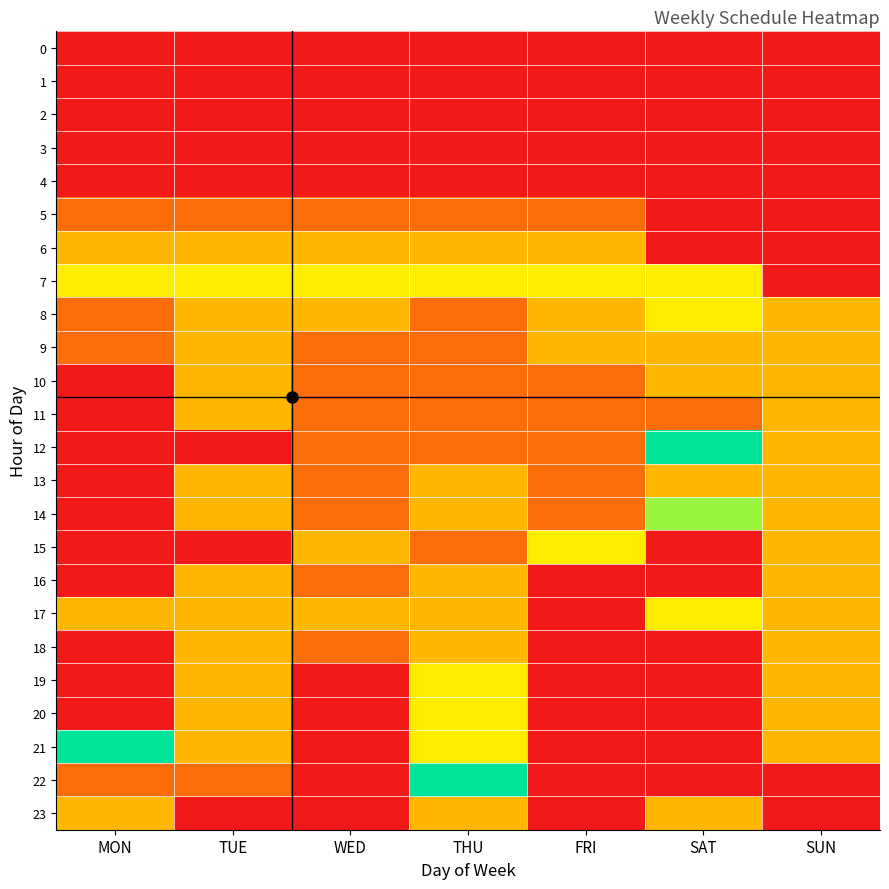

Which label corresponds to the largest value in the chart?

SAT